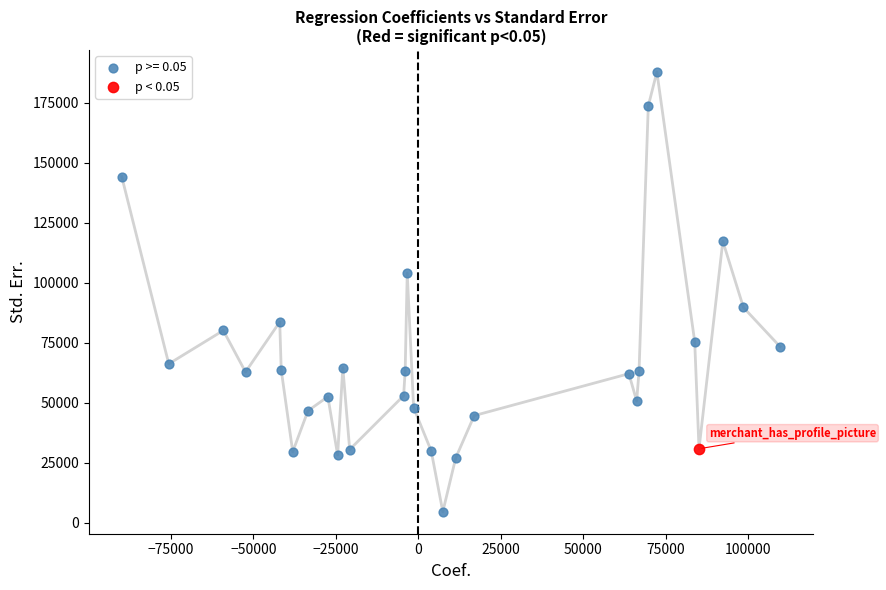

Which series contains the lowest Y value?

p >= 0.05